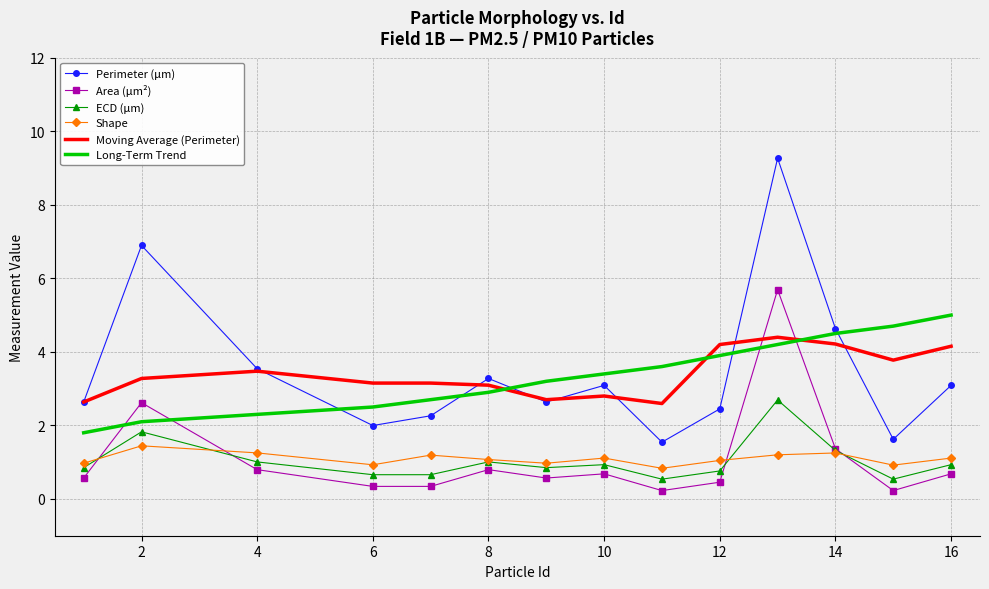

Rank the series by their maximum value, from highest to lowest.

Perimeter (μm), Area (μm²), Long-Term Trend, Moving Average (Perimeter), ECD (μm), Shape